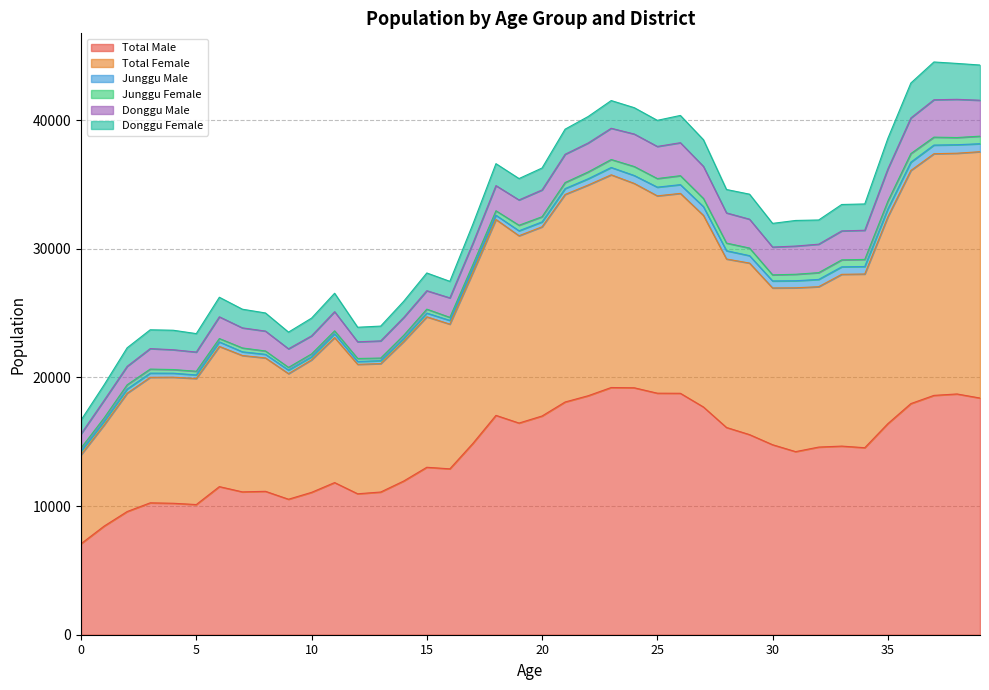

What is the value of the Total Male point at the 11th from the left?

11067